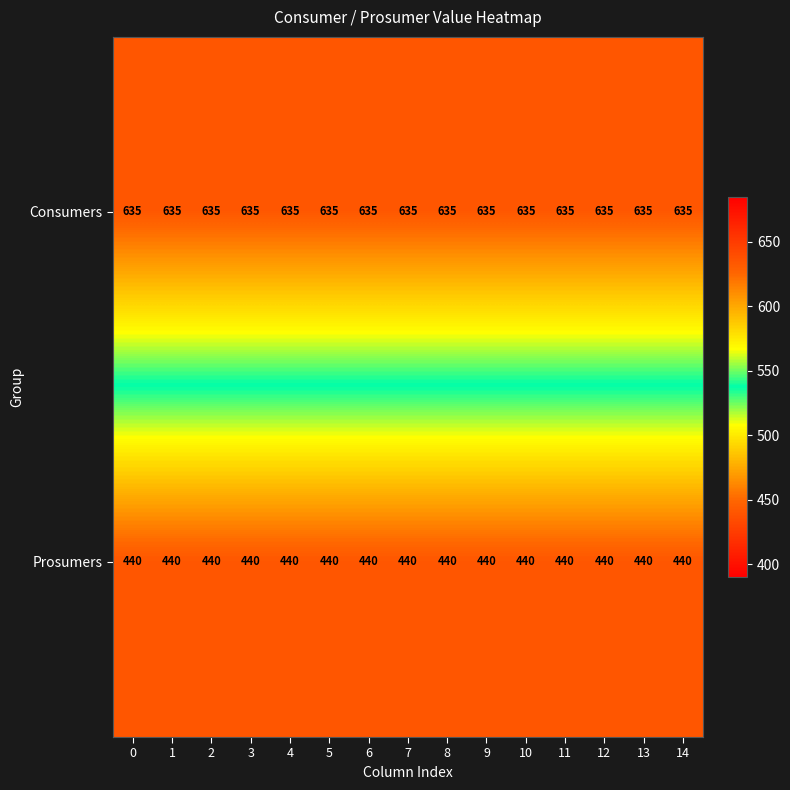

What is the spread (max minus min) of values at 13?

195